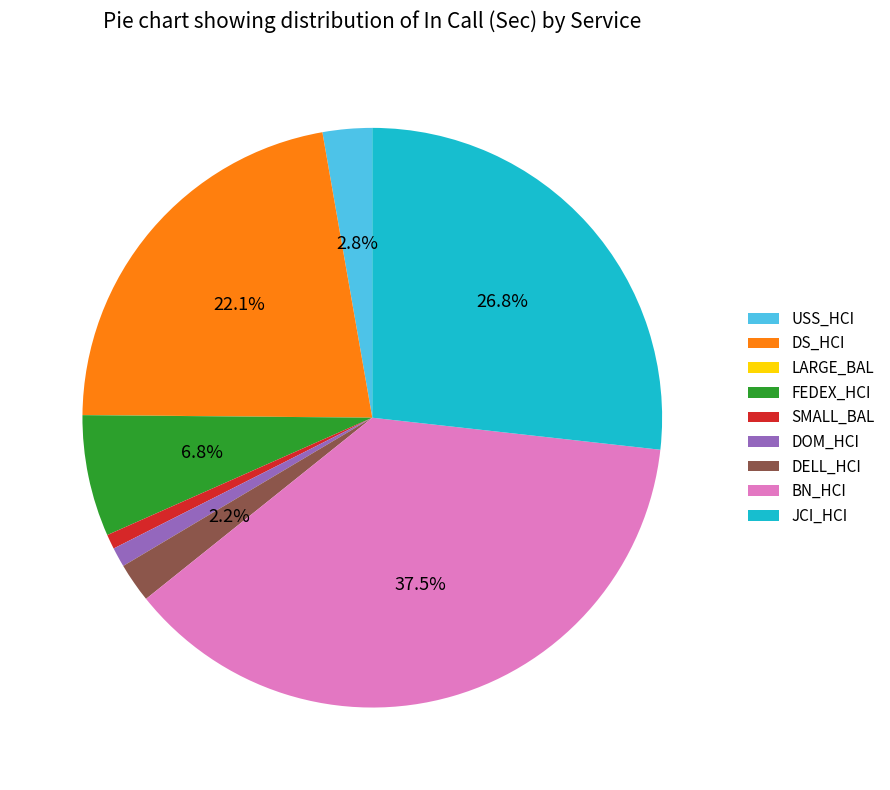

Combined, do DOM_HCI and BN_HCI account for over 50%?

No